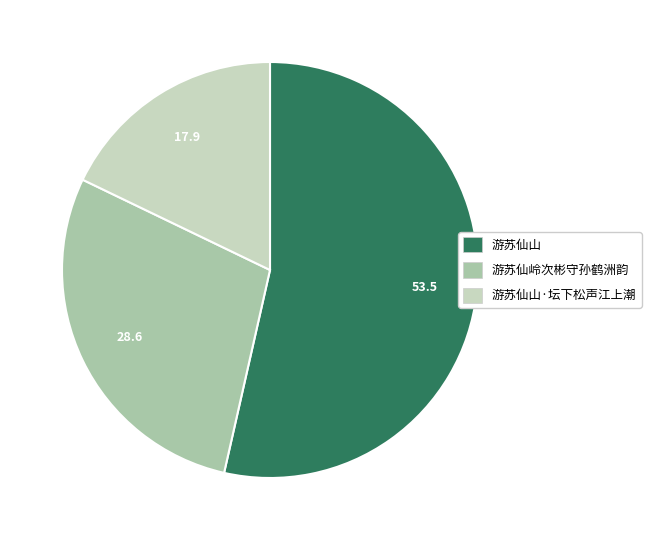

Does any single category account for the majority?

Yes